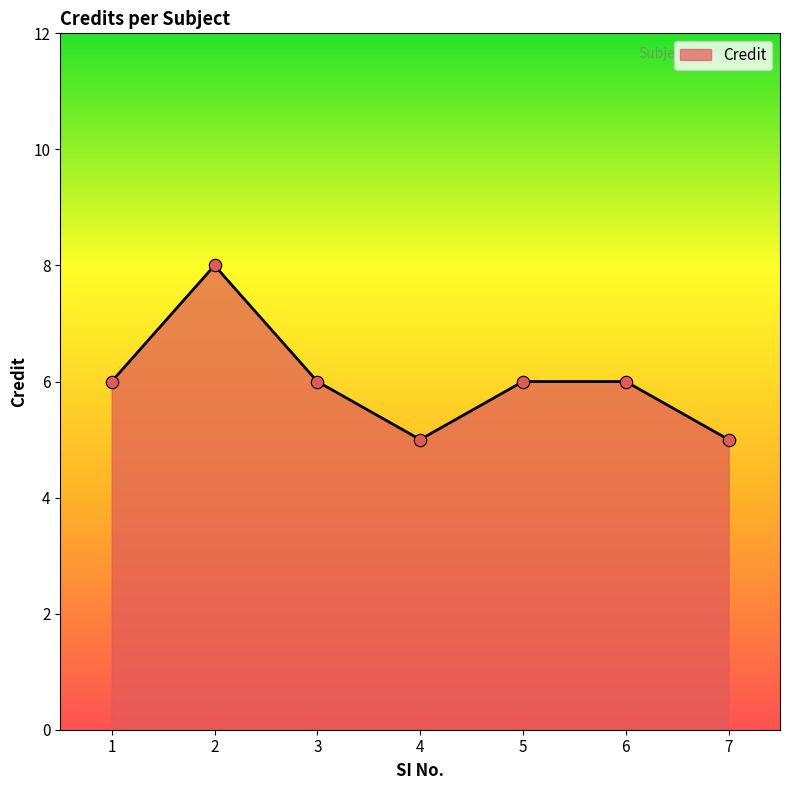

What is the change in value from 3 to 7?

-1